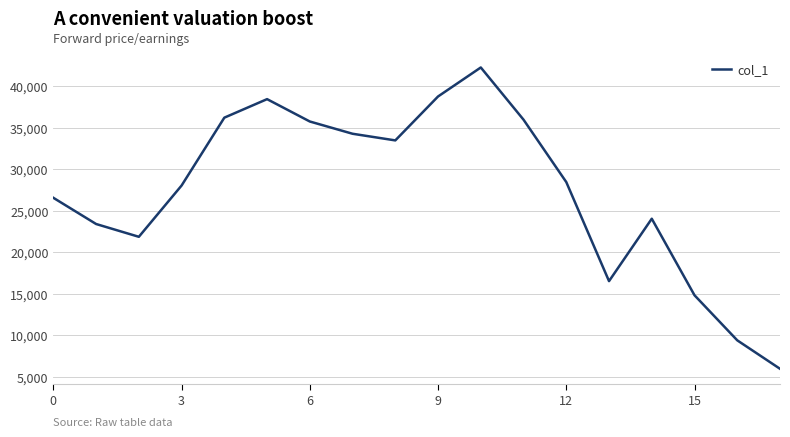

What is the difference between the maximum and minimum values?

36309